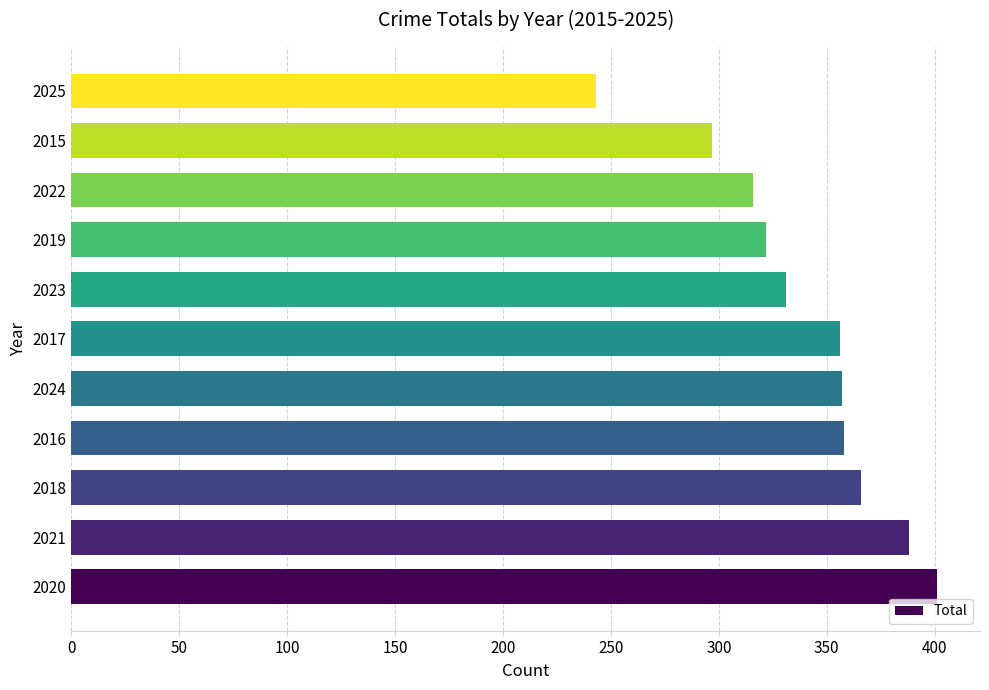

Which label corresponds to the largest value in the chart?

2020